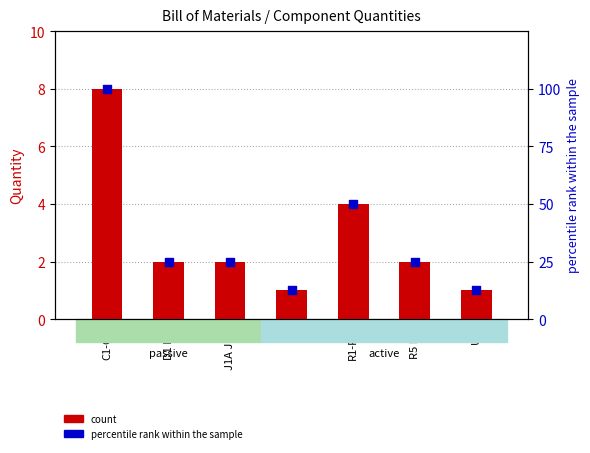

Which series has the widest spread of Y values?

percentile rank within the sample